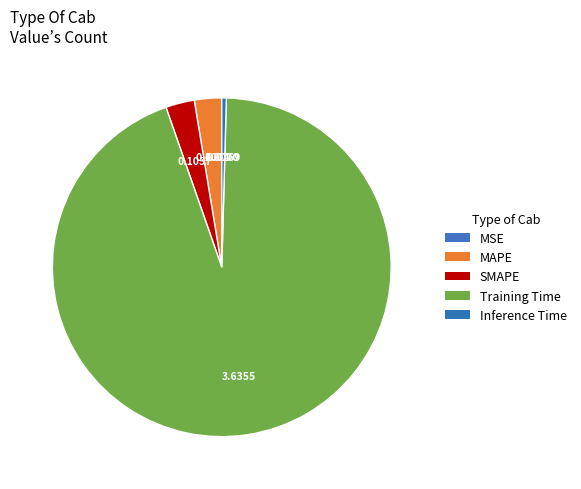

What is the smallest slice in the pie chart?

MSE